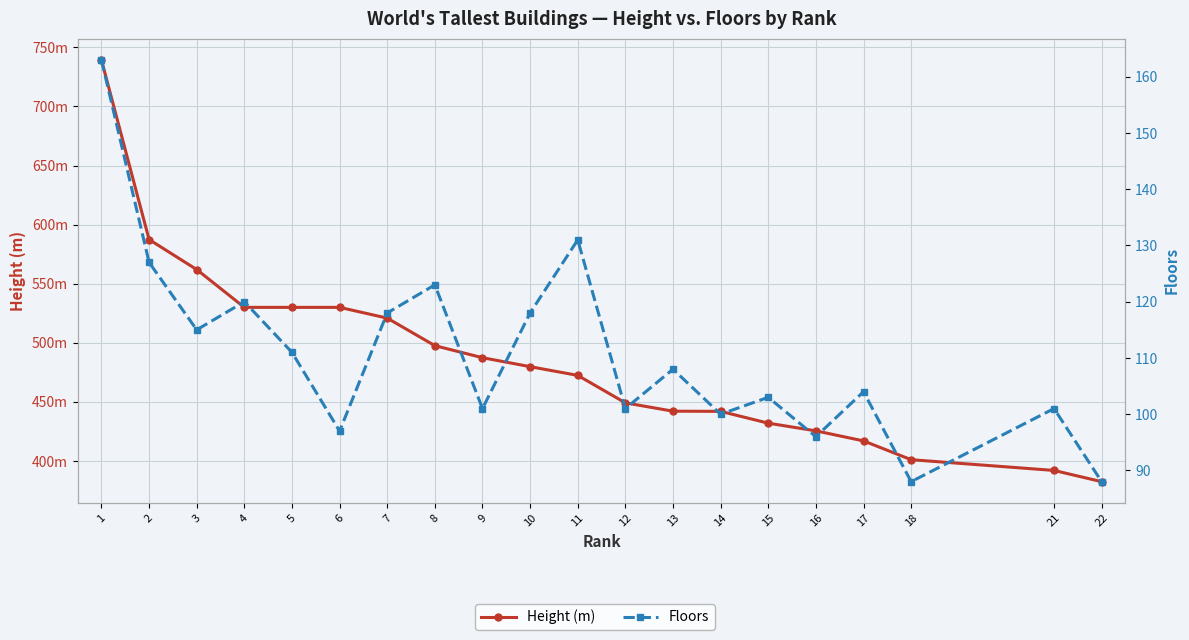

How many distinct data groups are displayed?

2